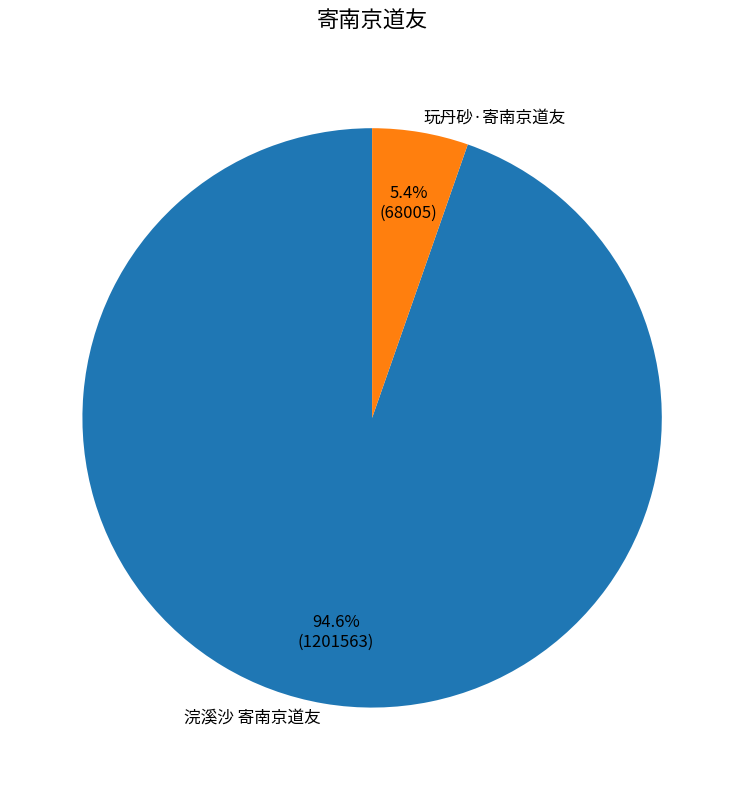

The 浣溪沙 寄南京道友 slice represents 99% of the pie. True or false?

False